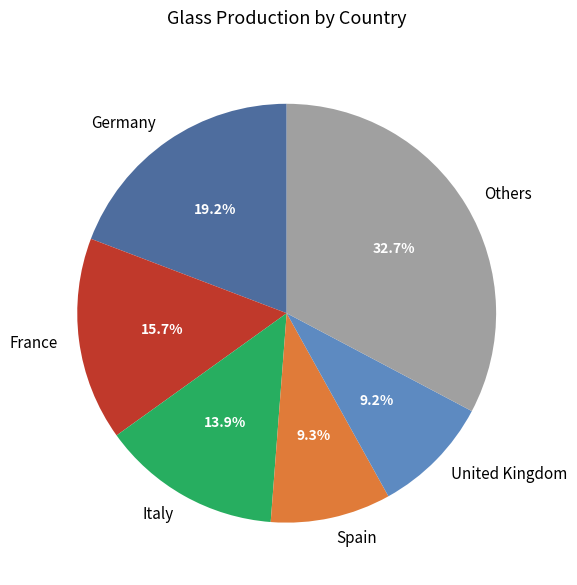

Is there any slice that represents more than half of the pie?

No